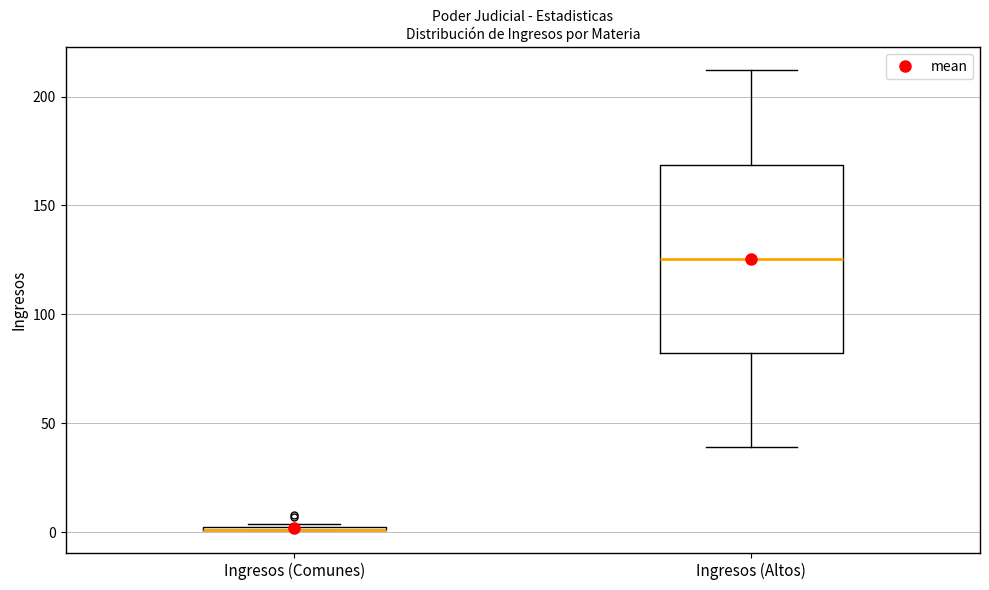

Comparing the boxes themselves (not the whiskers), which one is the tallest?

Ingresos (Altos)